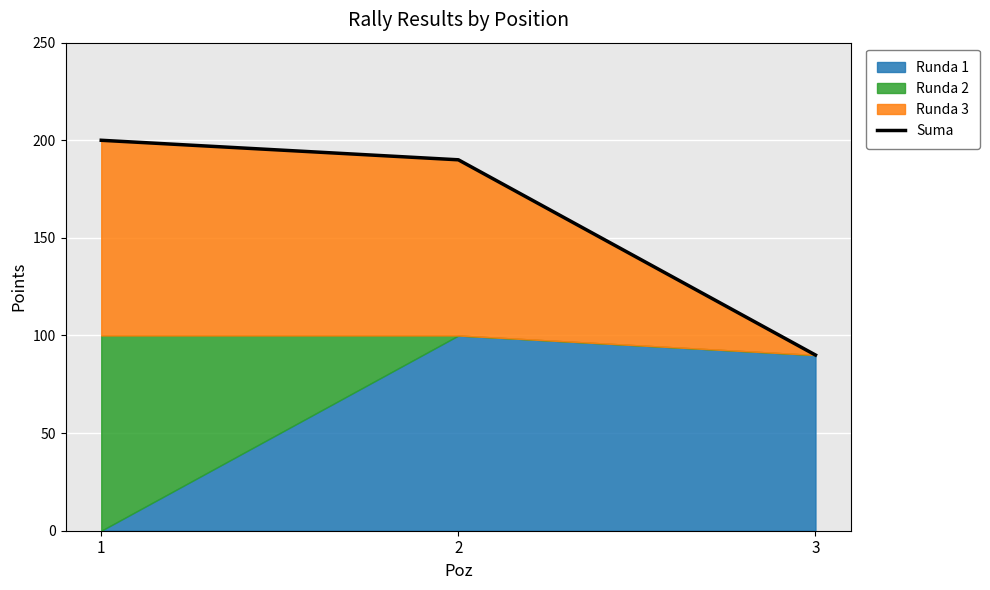

What is the sum of the values at 2 and 1?

390